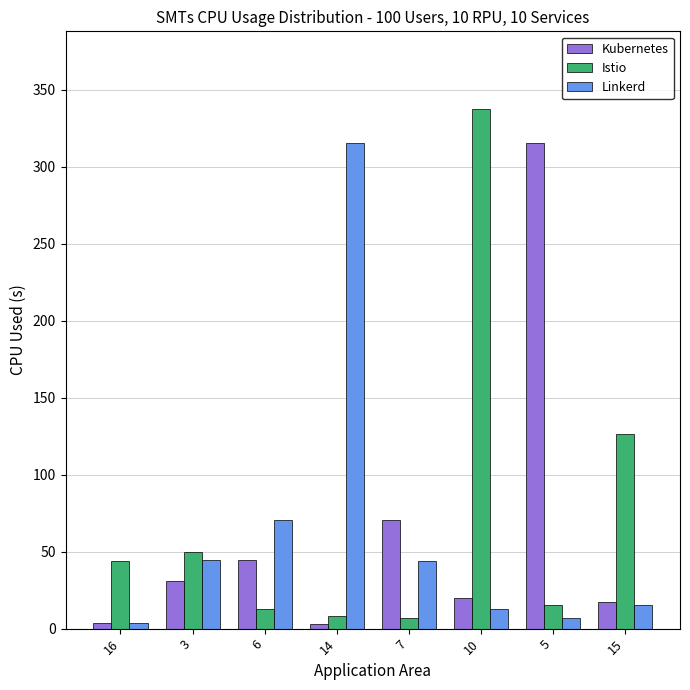

At how many categories does at least one series exceed 96?

4